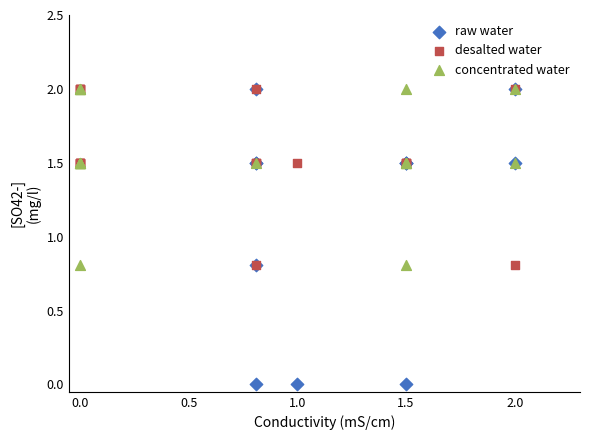

Which series has the widest spread of Y values?

raw water